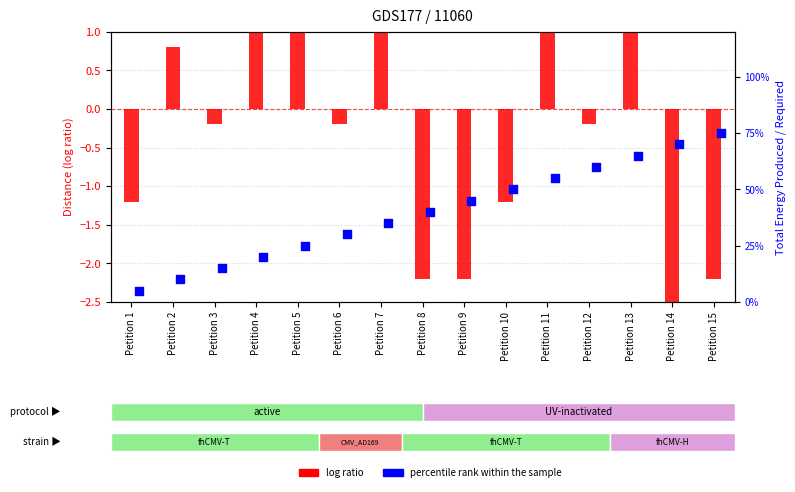

At which category is the sum across all series the highest?

Petition 15